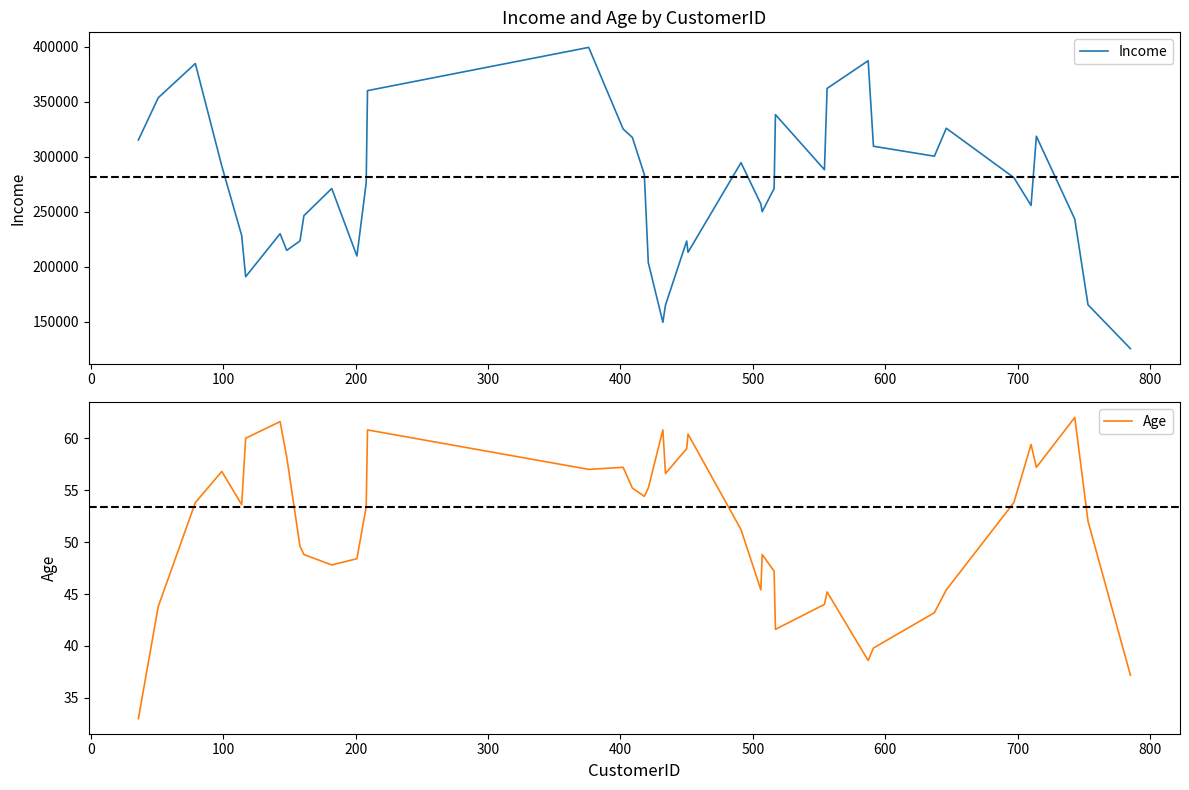

True or false: Age has more than 2 interior local peaks.

True